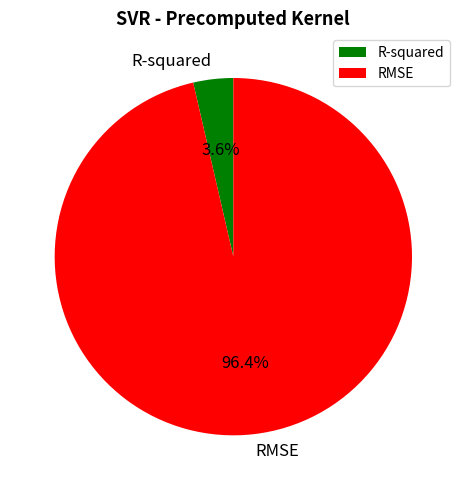

Between R-squared and RMSE, which is larger?

RMSE